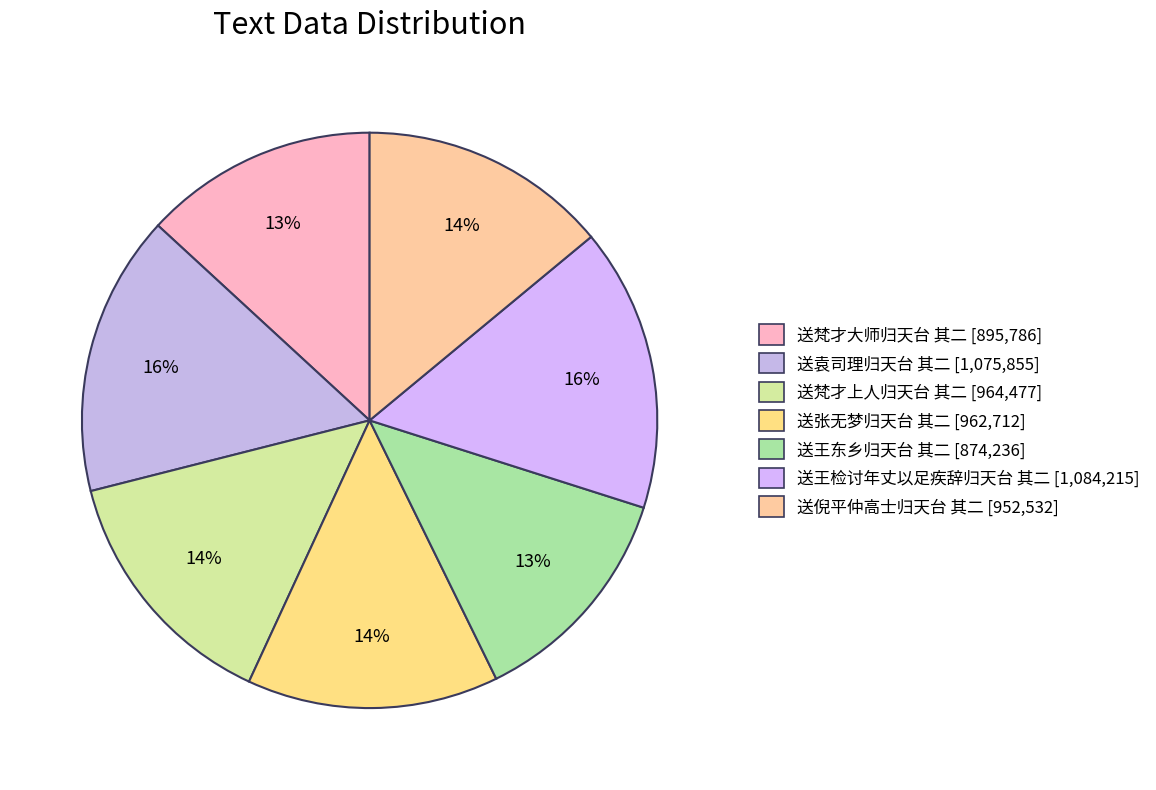

What is the total percentage of 送王东乡归天台 其二 and 送袁司理归天台 其二?

28.6%